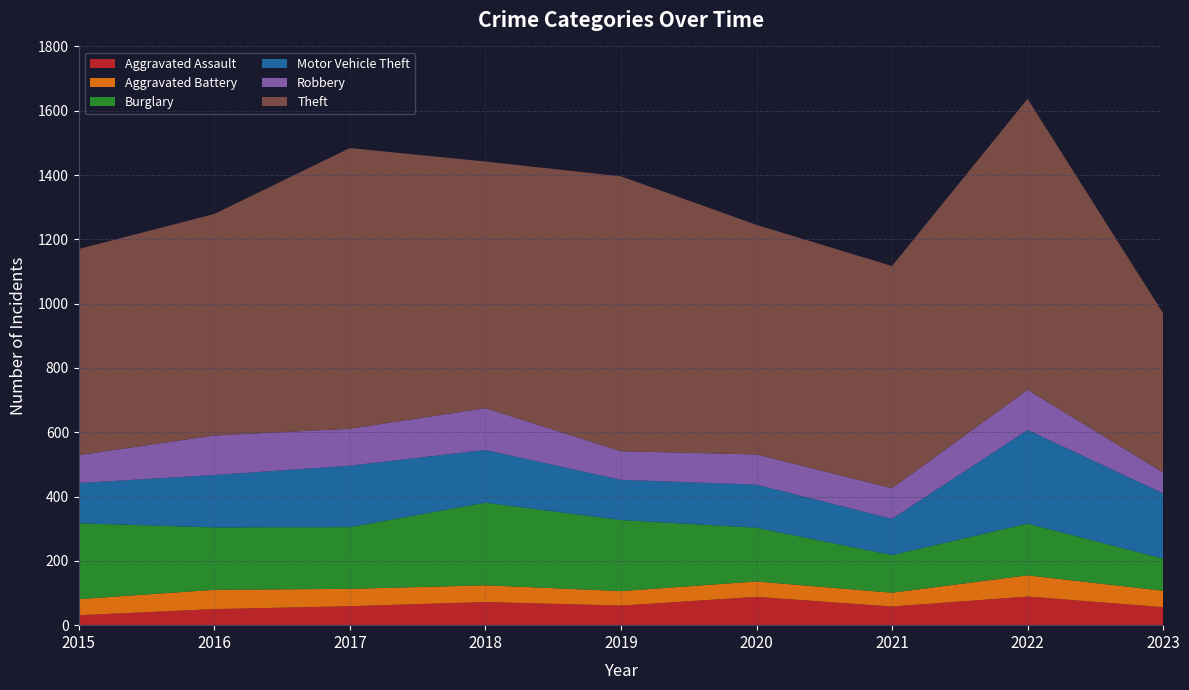

Reading right to left, transcribe all the data shown in this chart.

Aggravated Assault: 2023=56	2022=89	2021=58	2020=88	2019=61	2018=72	2017=59	2016=50	2015=31
Aggravated Battery: 2023=51	2022=66	2021=43	2020=48	2019=45	2018=52	2017=54	2016=60	2015=50
Burglary: 2023=100	2022=161	2021=117	2020=167	2019=221	2018=257	2017=192	2016=194	2015=236
Motor Vehicle Theft: 2023=203	2022=291	2021=113	2020=134	2019=125	2018=164	2017=191	2016=163	2015=125
Robbery: 2023=65	2022=125	2021=95	2020=94	2019=89	2018=130	2017=115	2016=123	2015=87
Theft: 2023=495	2022=905	2021=691	2020=714	2019=855	2018=767	2017=873	2016=689	2015=641